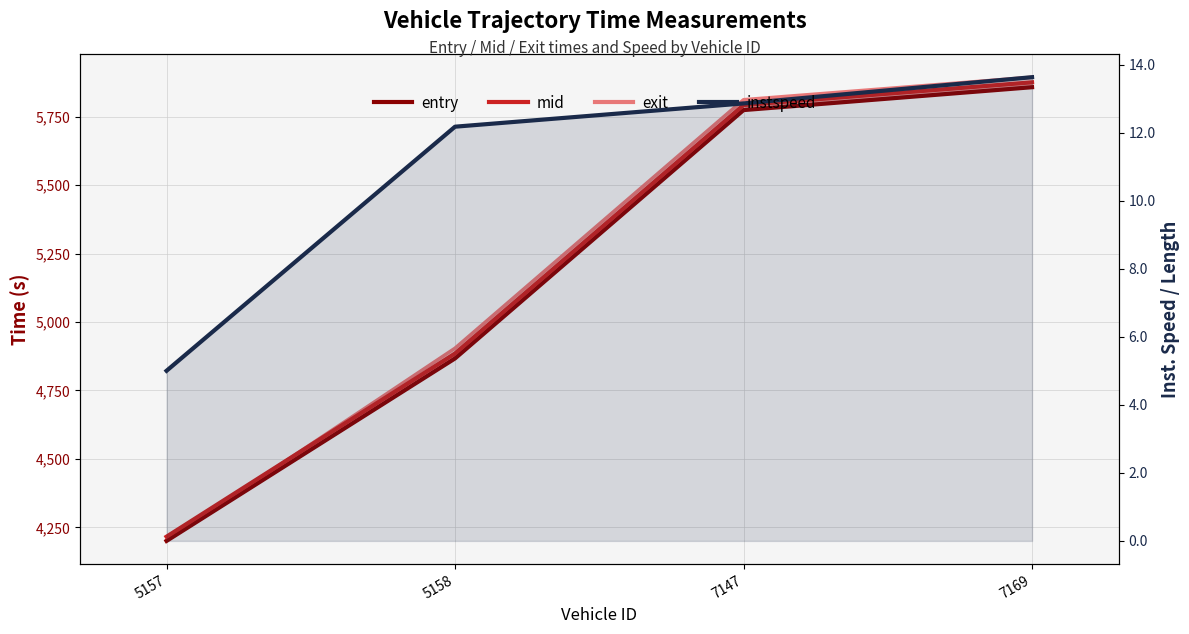

Which series has the largest total across all categories?

exit (line)